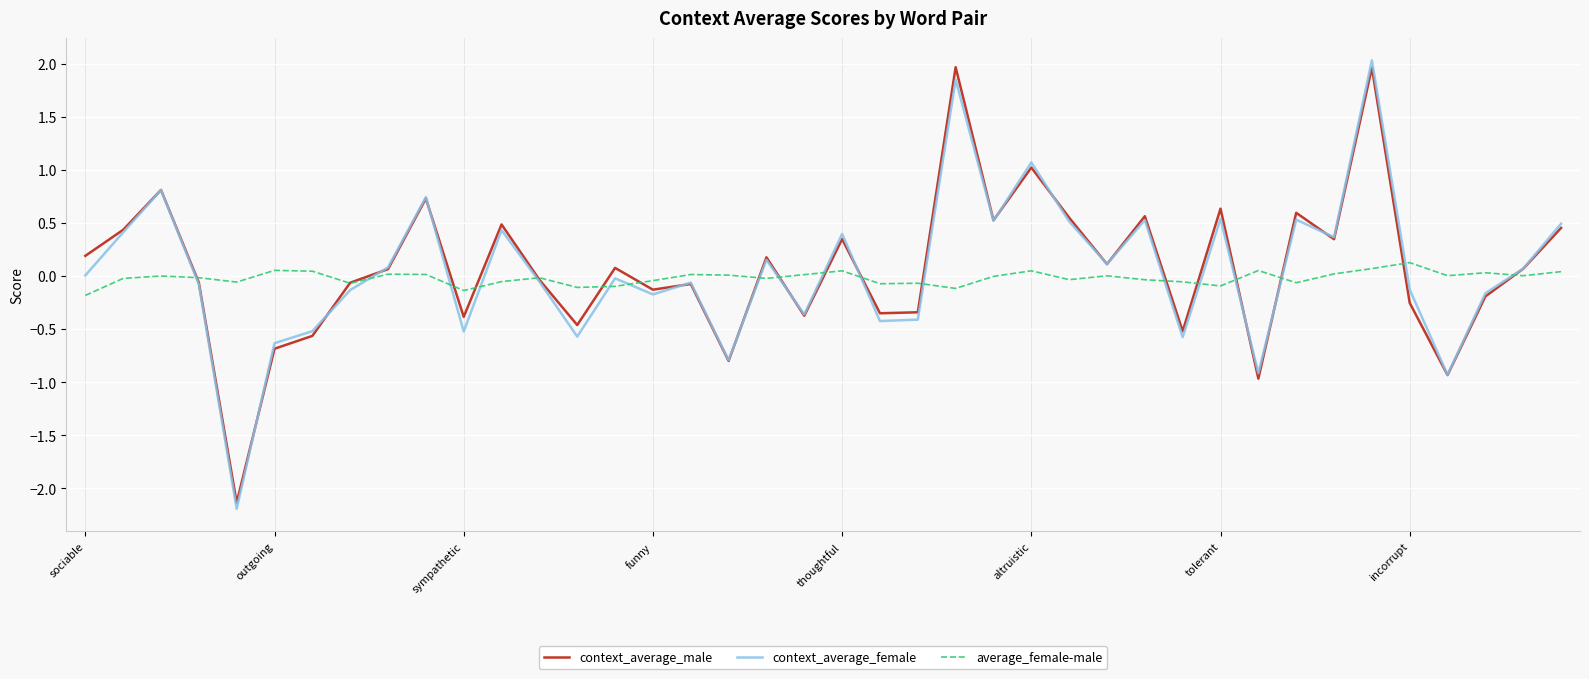

What are all the series names shown in the legend?

context_average_male, context_average_female, average_female-male